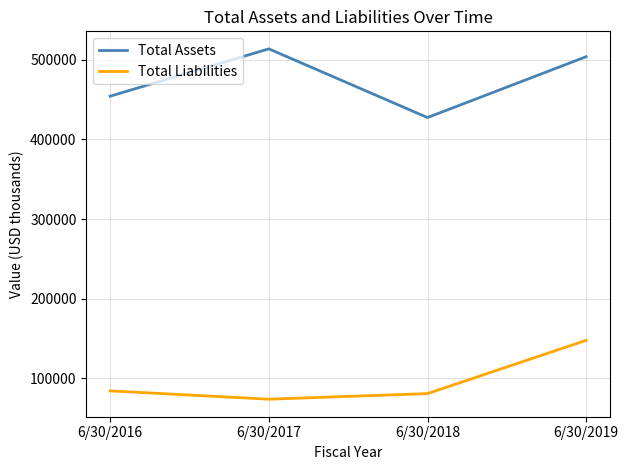

What value does the Total Liabilities series have at 6/30/2019?

147870